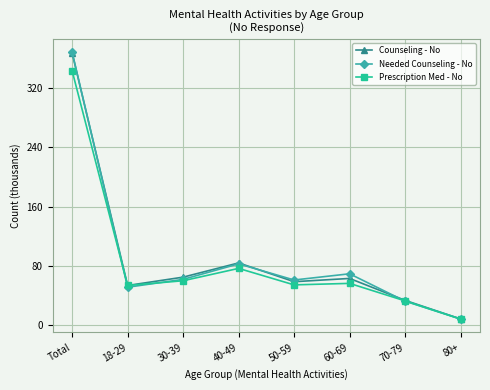

What is the average value of the Prescription Med - No series?

85.7